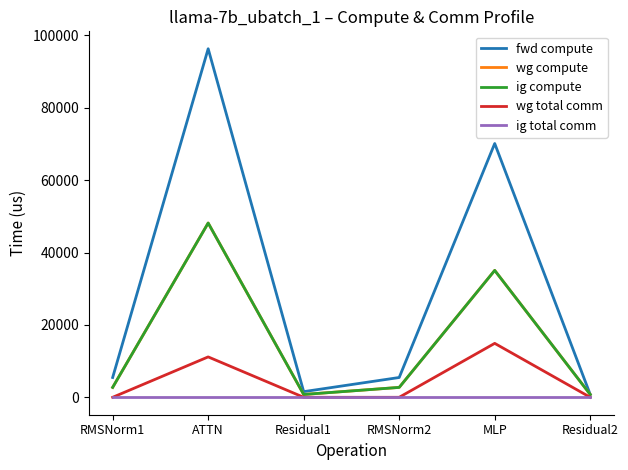

Does the chart have visible grid lines?

No